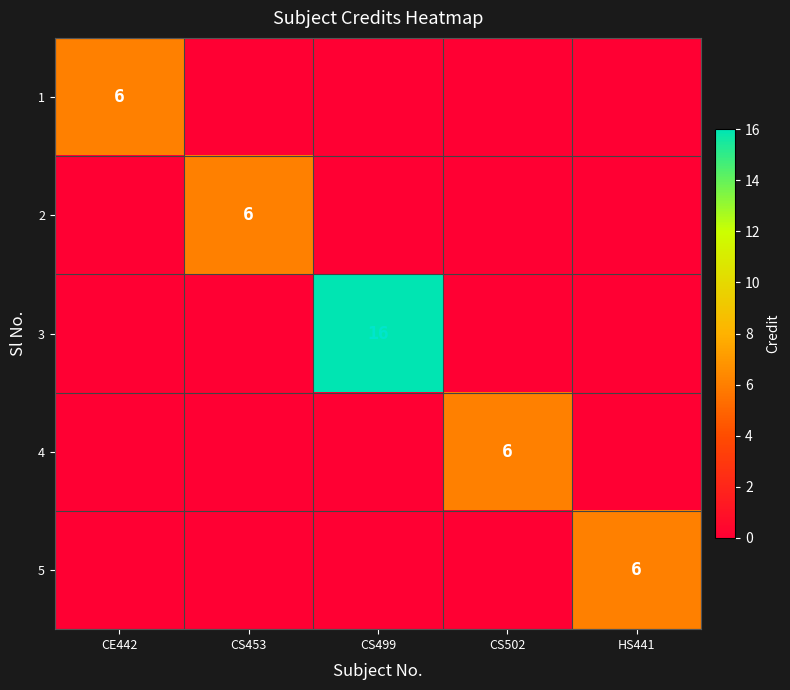

Is it true that 2 equals 6 at CS453?

True